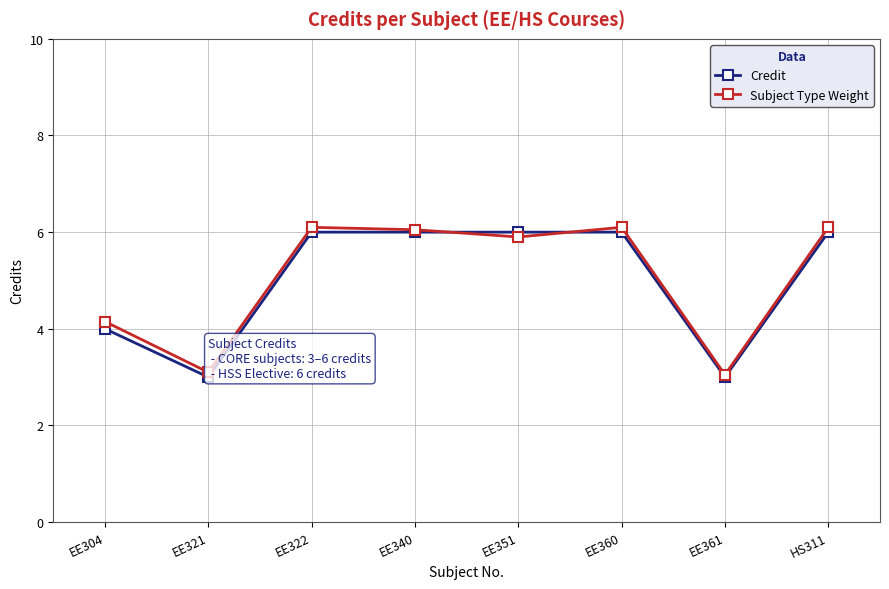

Reading left to right, what are all the values shown in this chart?

Credit: EE304=4.0	EE321=3.0	EE322=6.0	EE340=6.0	EE351=6.0	EE360=6.0	EE361=3.0	HS311=6.0
Subject Type Weight: EE304=4.2	EE321=3.1	EE322=6.1	EE340=6.0	EE351=5.9	EE360=6.1	EE361=3.0	HS311=6.1